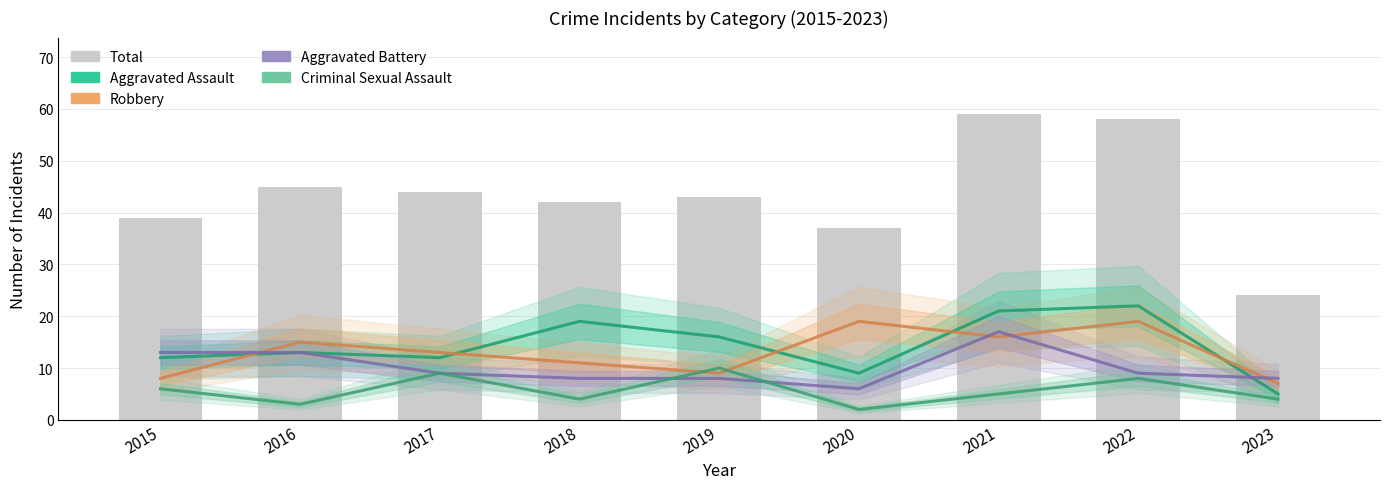

What is the value of the Aggravated Battery bar at the 2nd from the left?

13